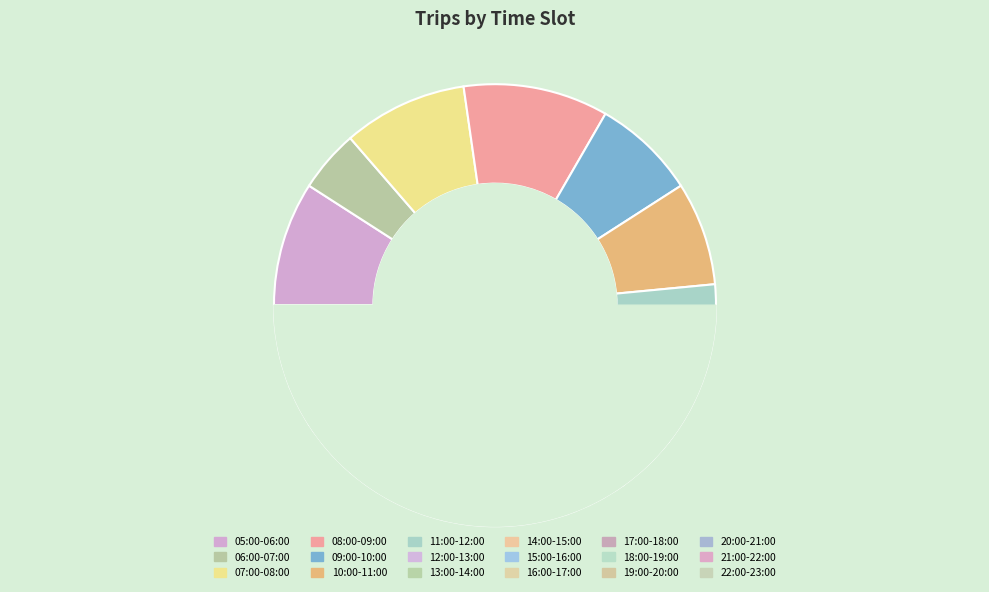

Do 13:00-14:00 and 07:00-08:00 together represent more than half of the pie?

No